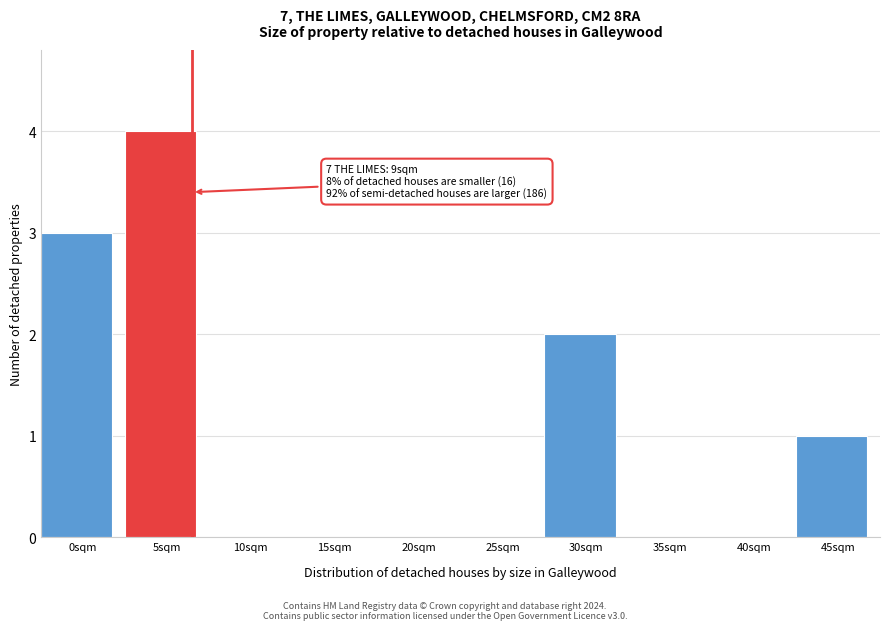

Reading left to right, extract all data points from this chart.

0sqm=3	5sqm=4	10sqm=0	15sqm=0	20sqm=0	25sqm=0	30sqm=2	35sqm=0	40sqm=0	45sqm=1